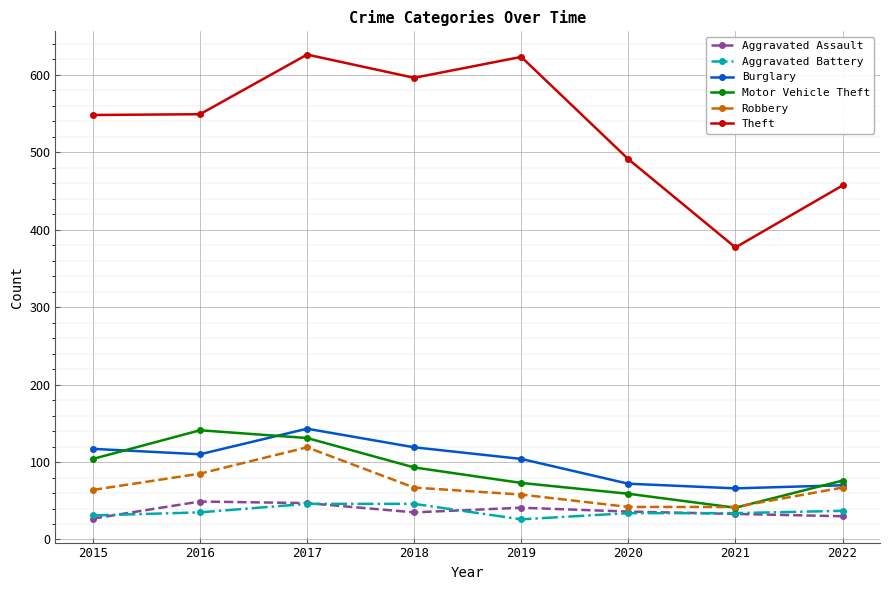

True or false: Motor Vehicle Theft and Aggravated Battery intersect in this chart.

False